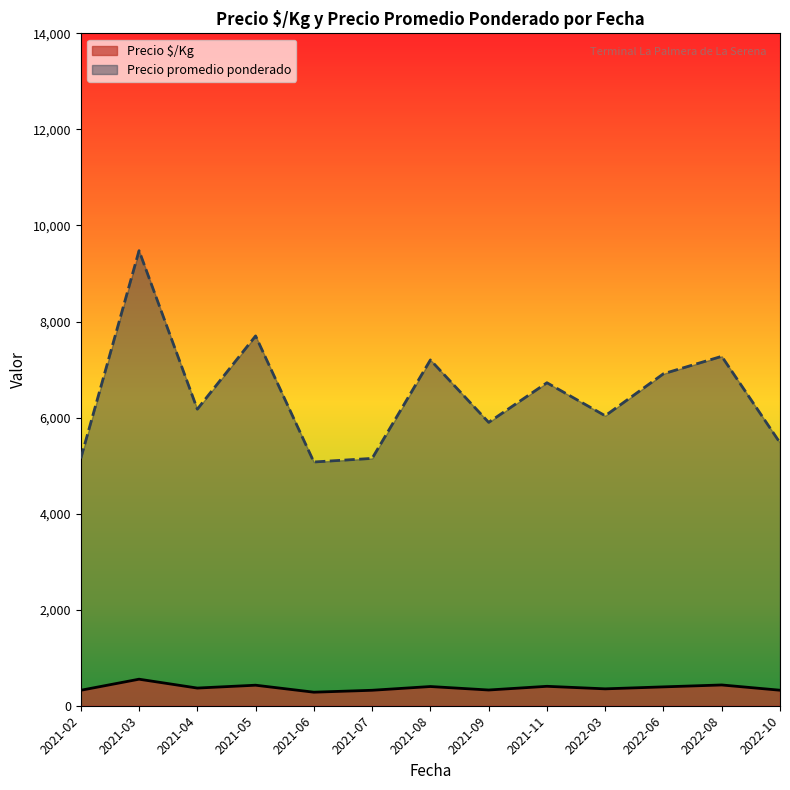

What is the spread (max minus min) of values at 2021-04?

5807.0